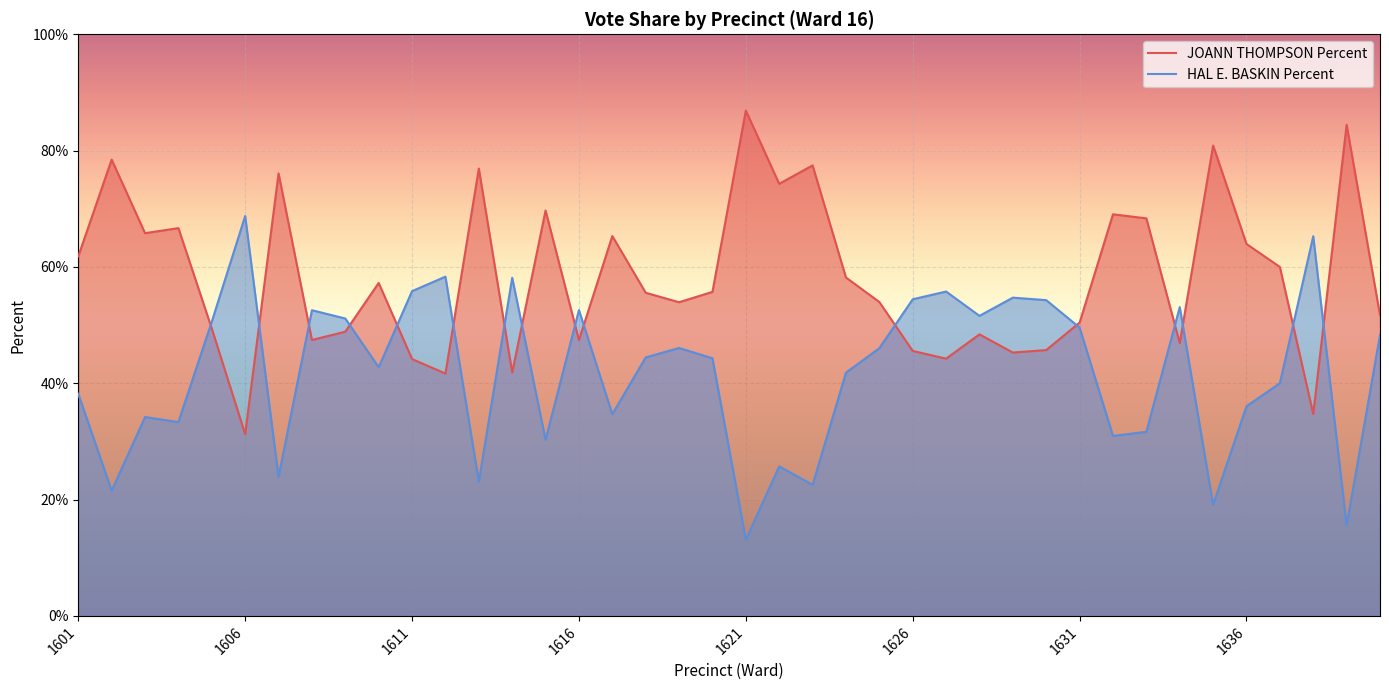

List the series in order of their overall mean, lowest first.

HAL E. BASKIN Percent, JOANN THOMPSON Percent